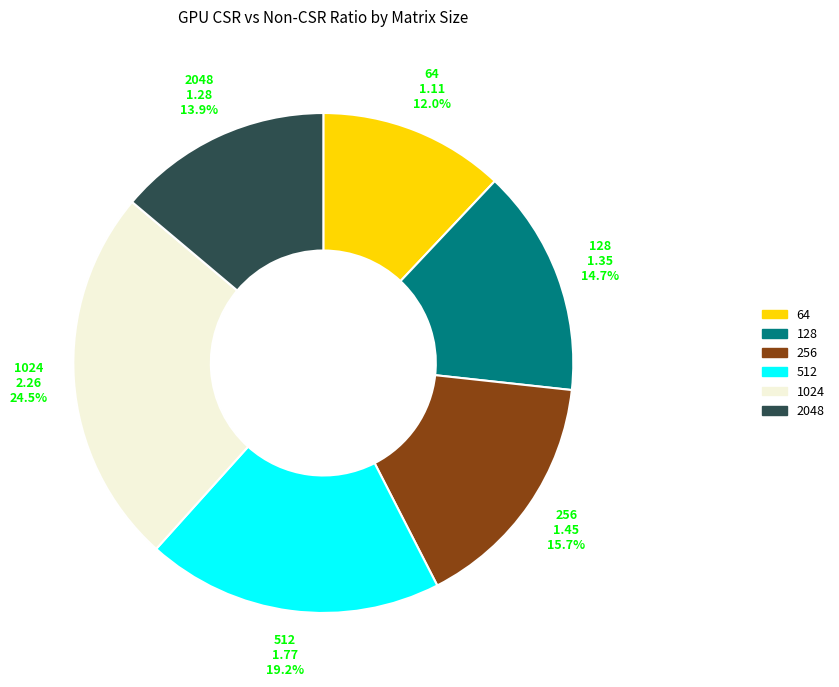

Is 256 the majority of the pie?

No